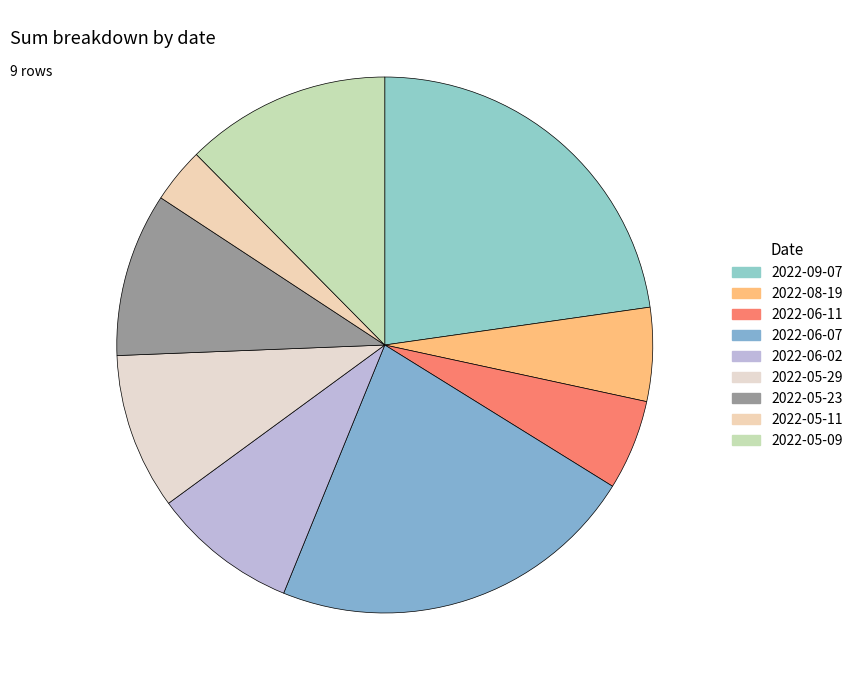

Count the number of slices in the pie.

9